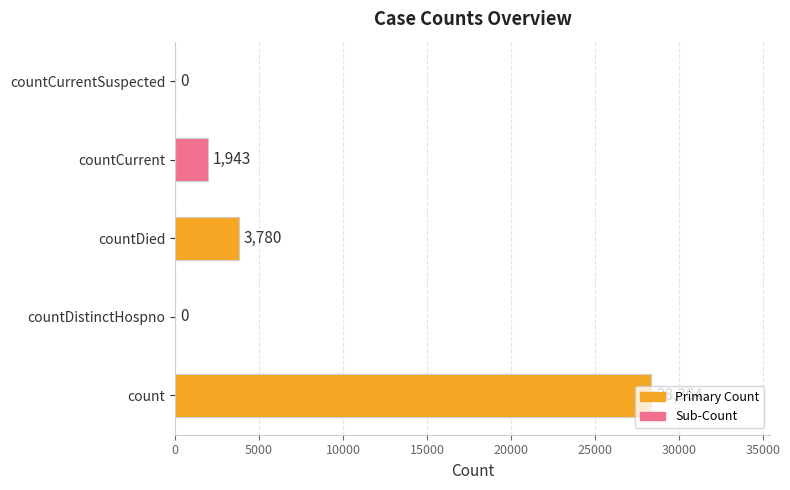

Between count and countDied, which is larger?

count